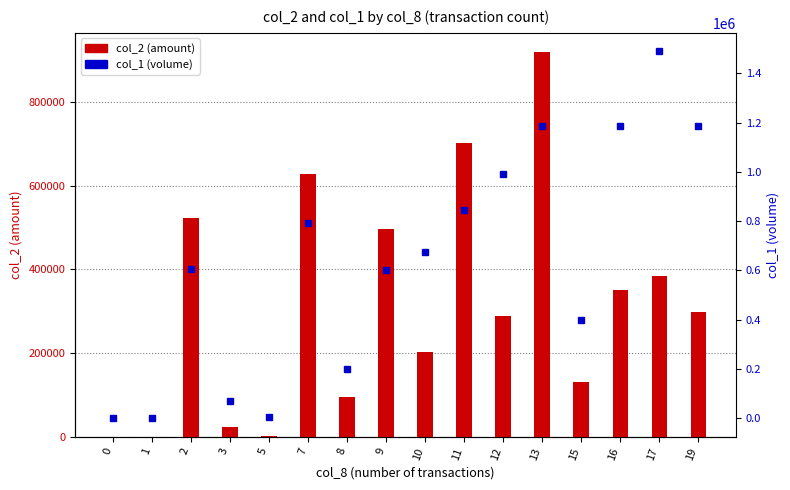

At which category is the sum across all series the highest?

13